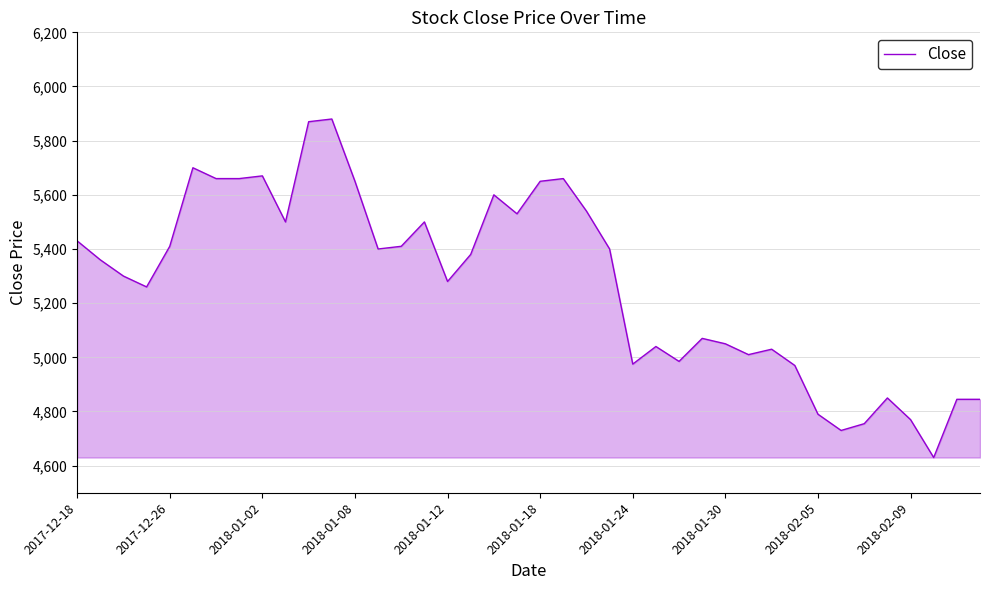

What is the difference between the maximum and minimum values?

1250